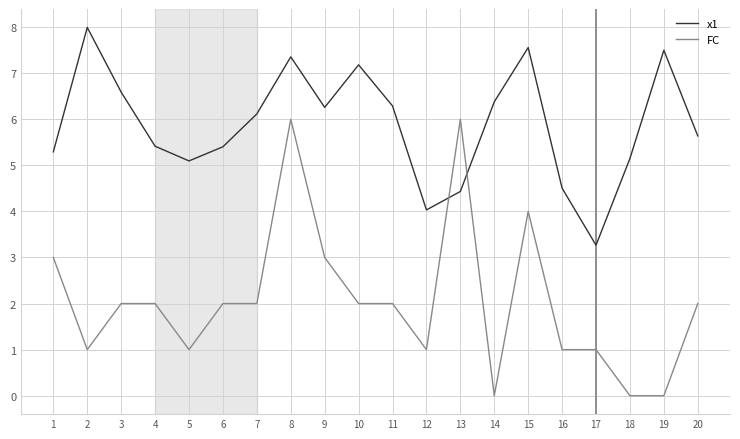

What is the difference between the highest and lowest values at 11?

4.3